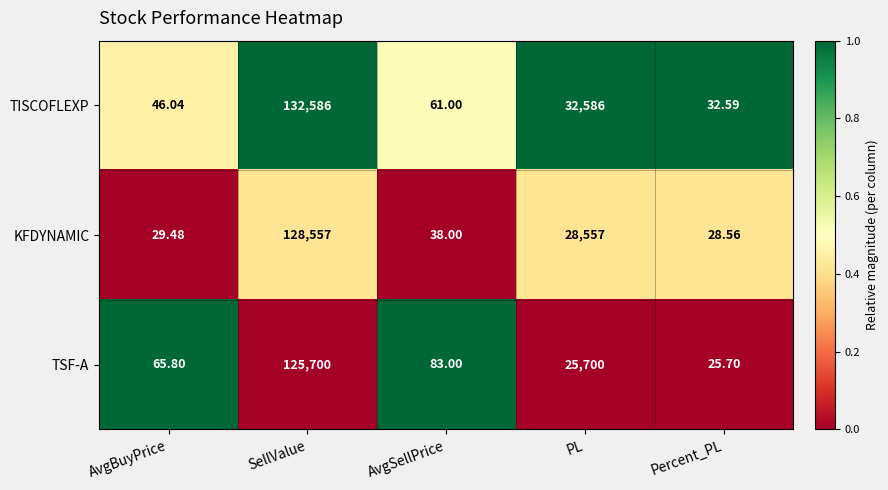

What is the maximum value shown in the chart?

132586.0